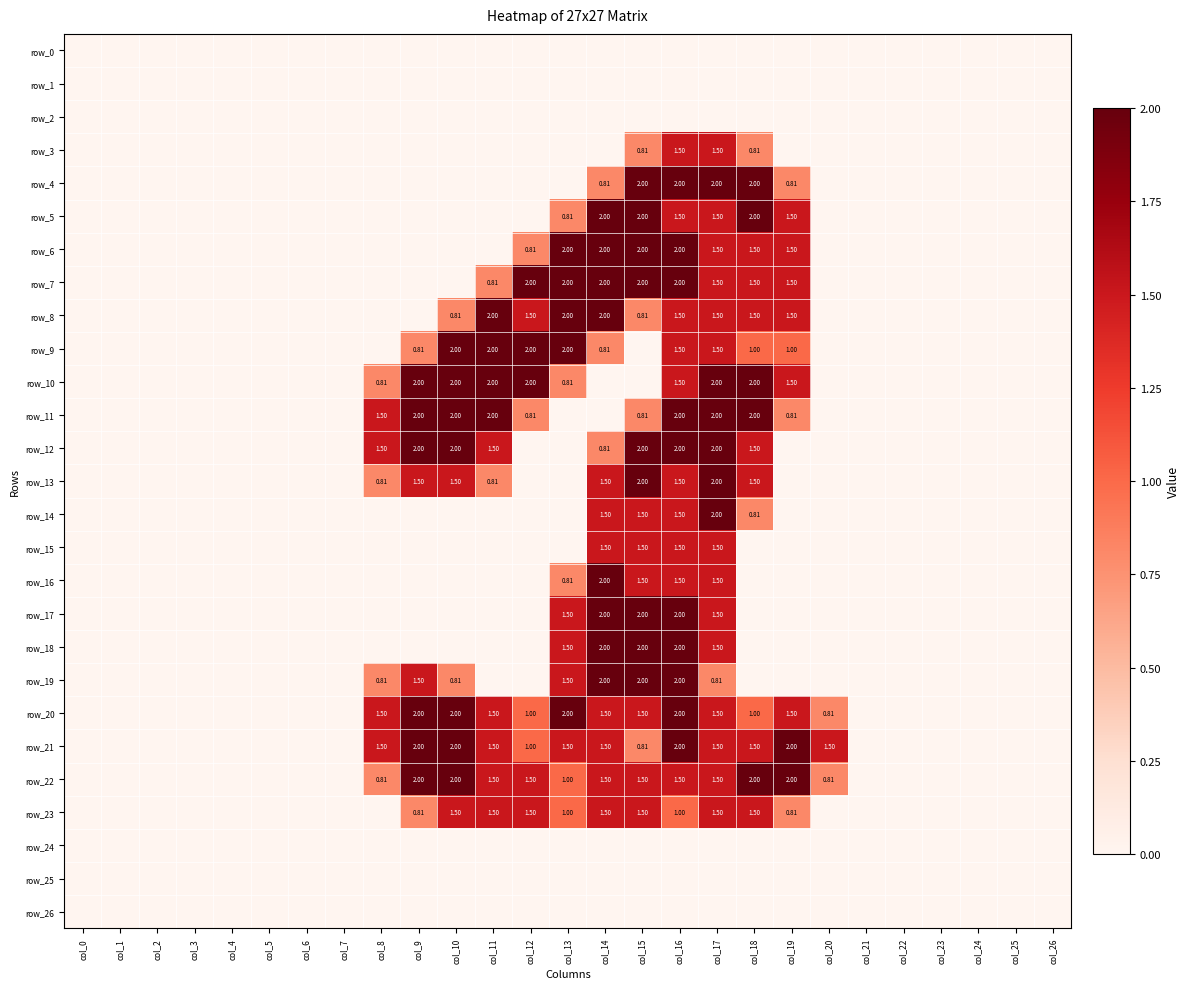

Which category has the lowest value in the row_7 series?

col_0